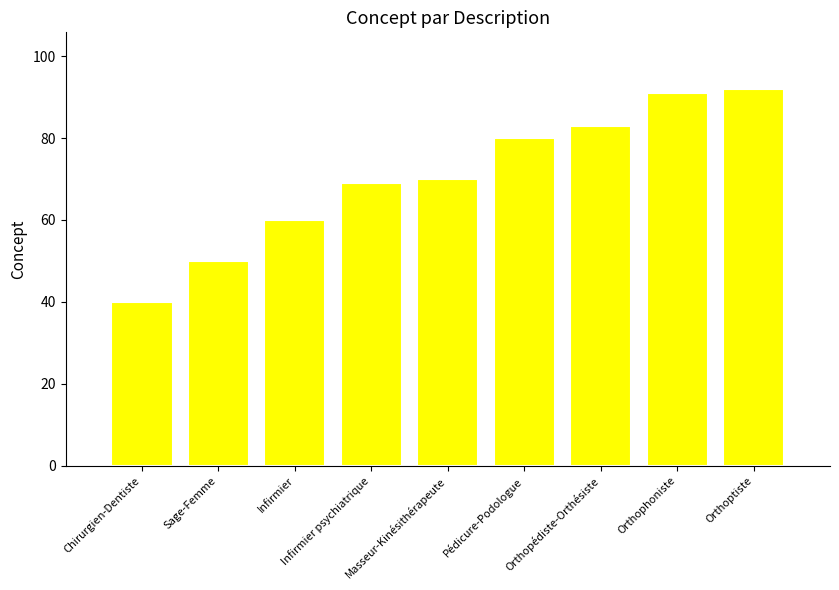

How many values are below 70?

4